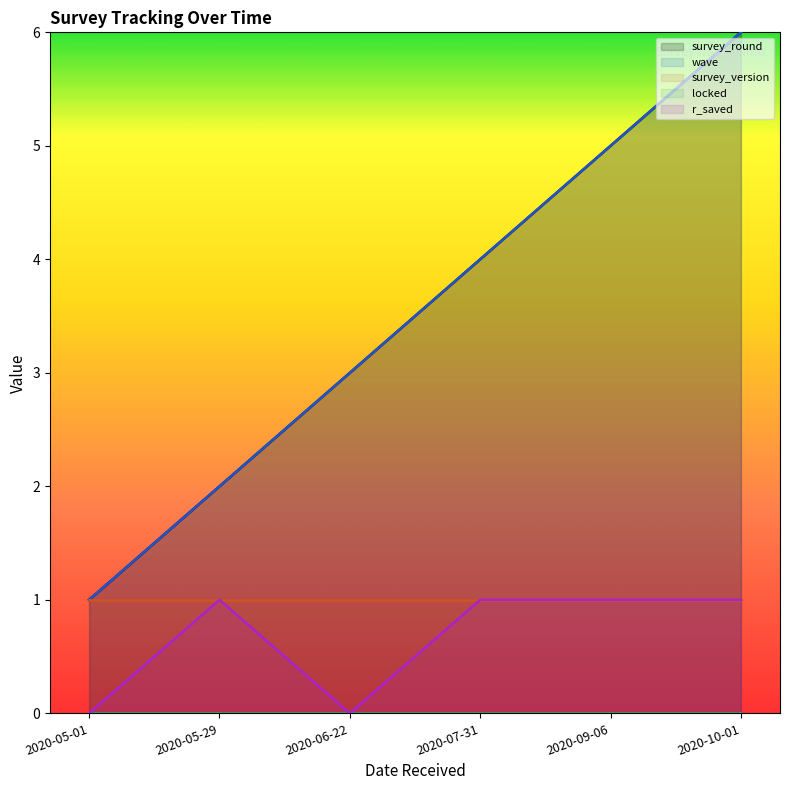

Is the value of r_saved at 2020-09-06 greater than the value of wave at 2020-10-01?

No